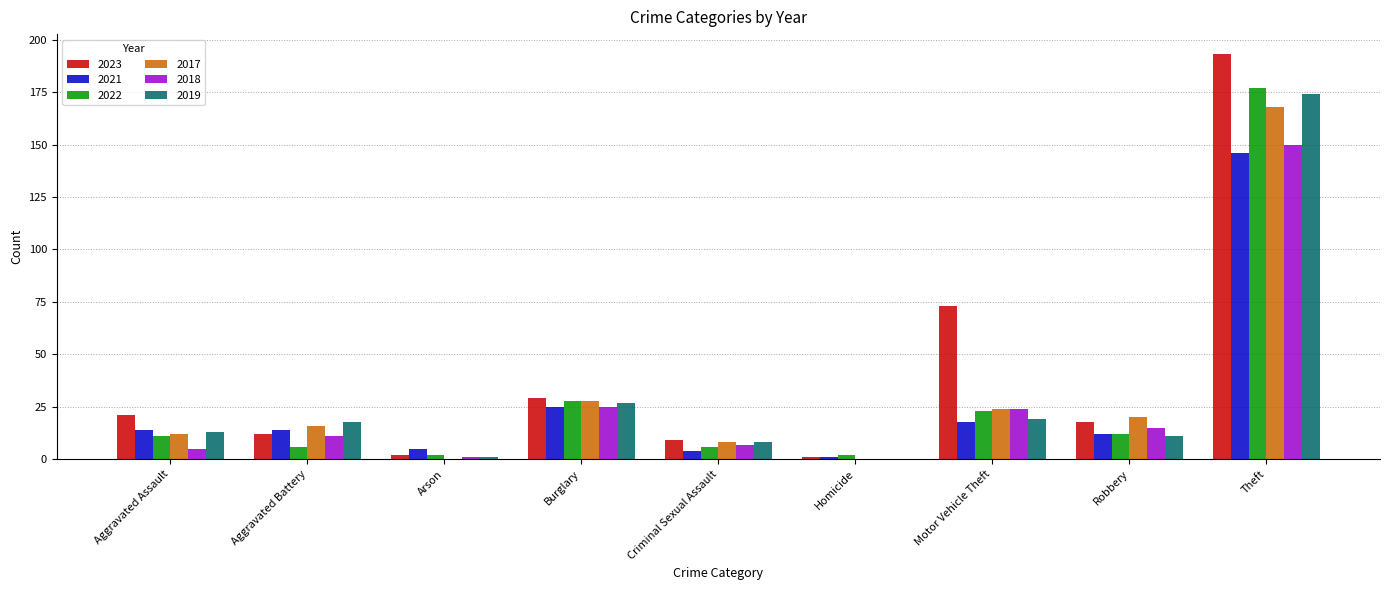

Reading right to left, transcribe all the data shown in this chart.

2023: 193	18	73	1	9	29	2	12	21
2021: 146	12	18	1	4	25	5	14	14
2022: 177	12	23	2	6	28	2	6	11
2017: 168	20	24	0	8	28	0	16	12
2018: 150	15	24	0	7	25	1	11	5
2019: 174	11	19	0	8	27	1	18	13